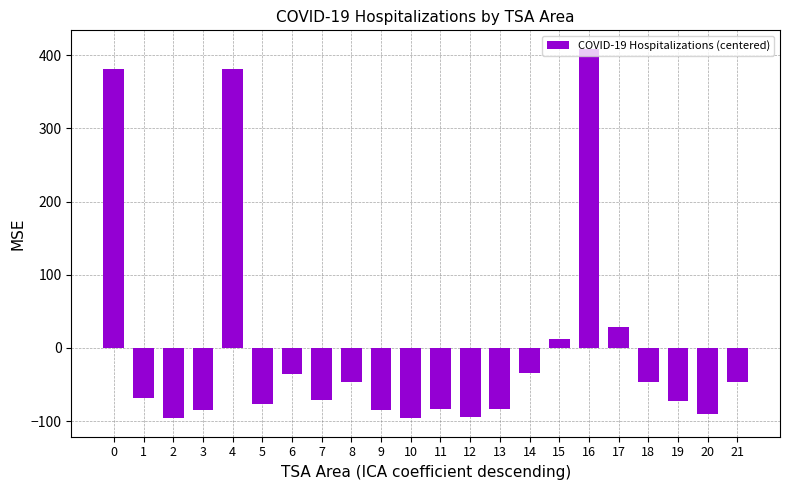

What is the difference between the values at 6 and 15?

49.0